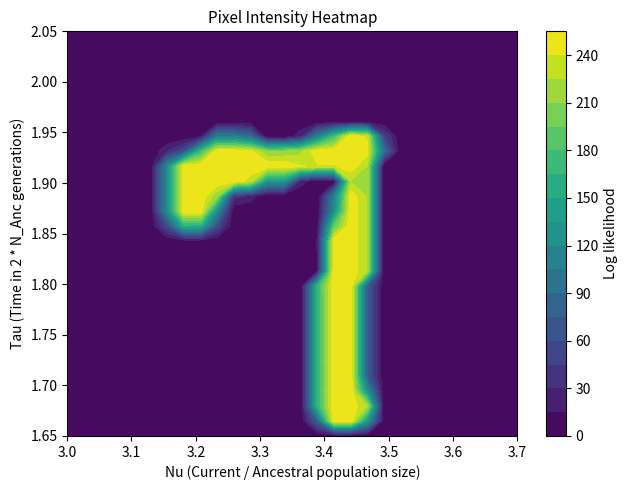

Is the value of 11 at 8 greater than the value of 20 at 9?

Yes